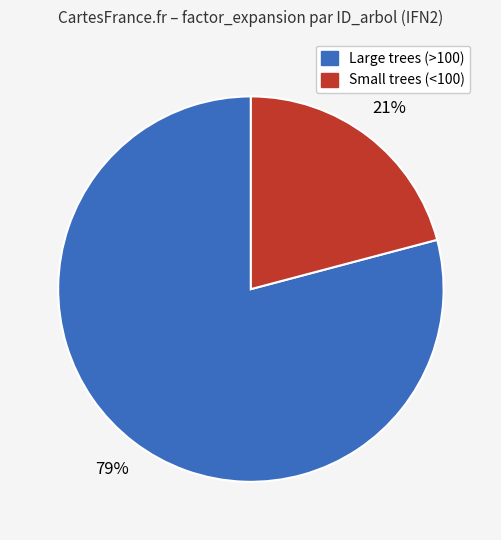

Does any single category account for the majority?

Yes